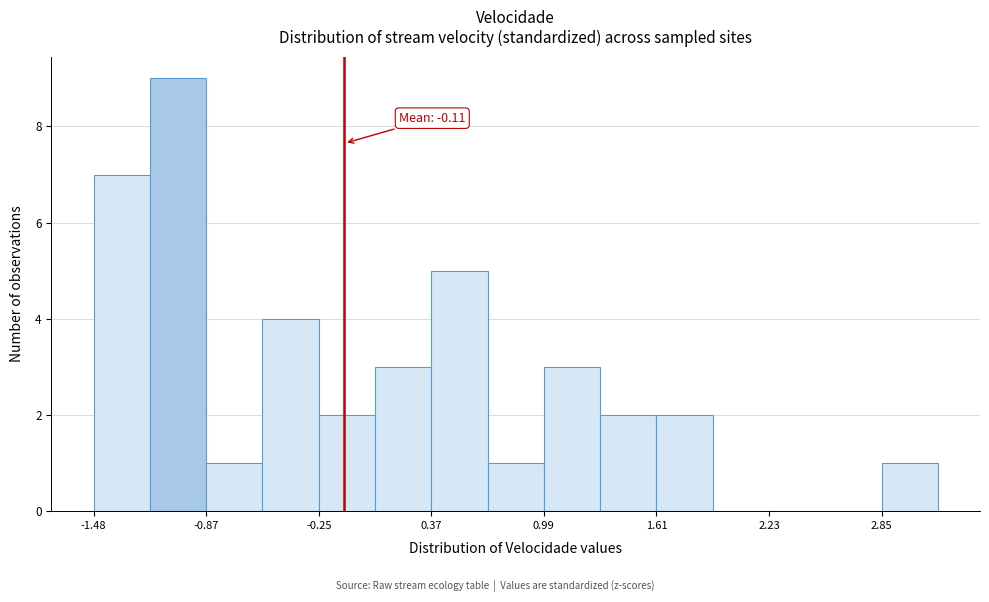

Read against the x-axis, roughly where is the centre of the tallest bar?

-1.0